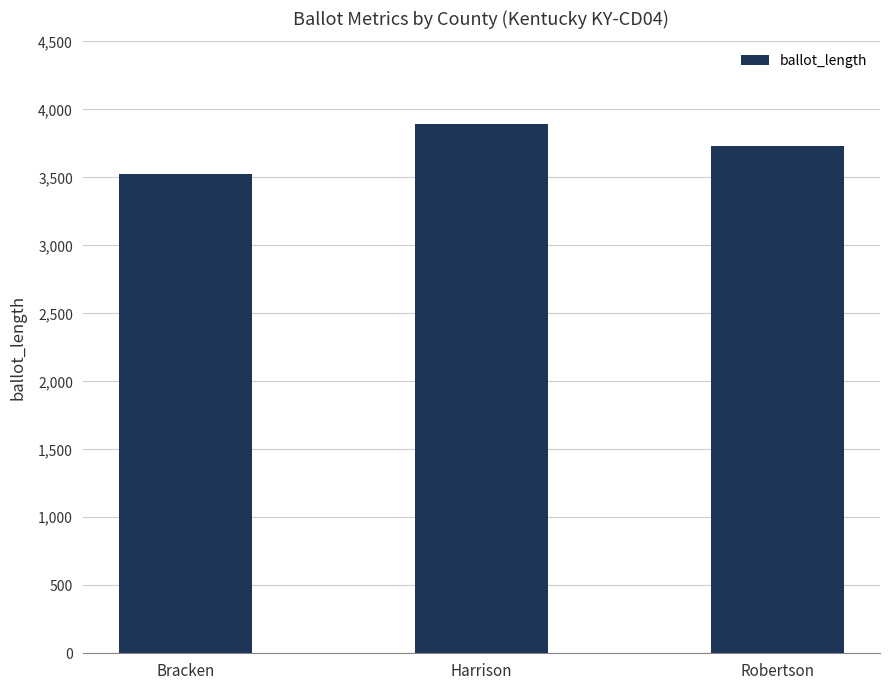

What is the greatest value displayed?

3890